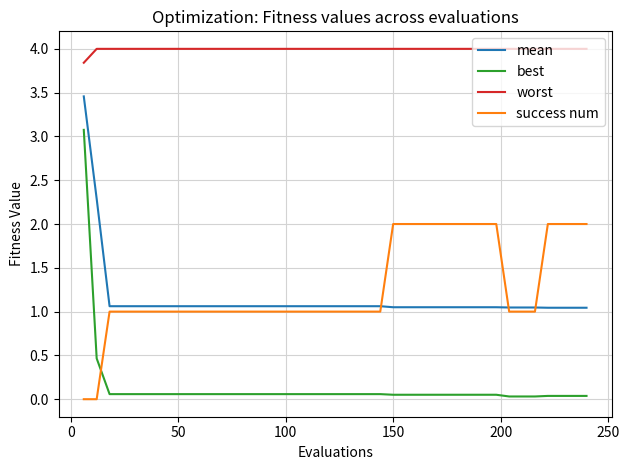

Which series has the widest spread of values?

best